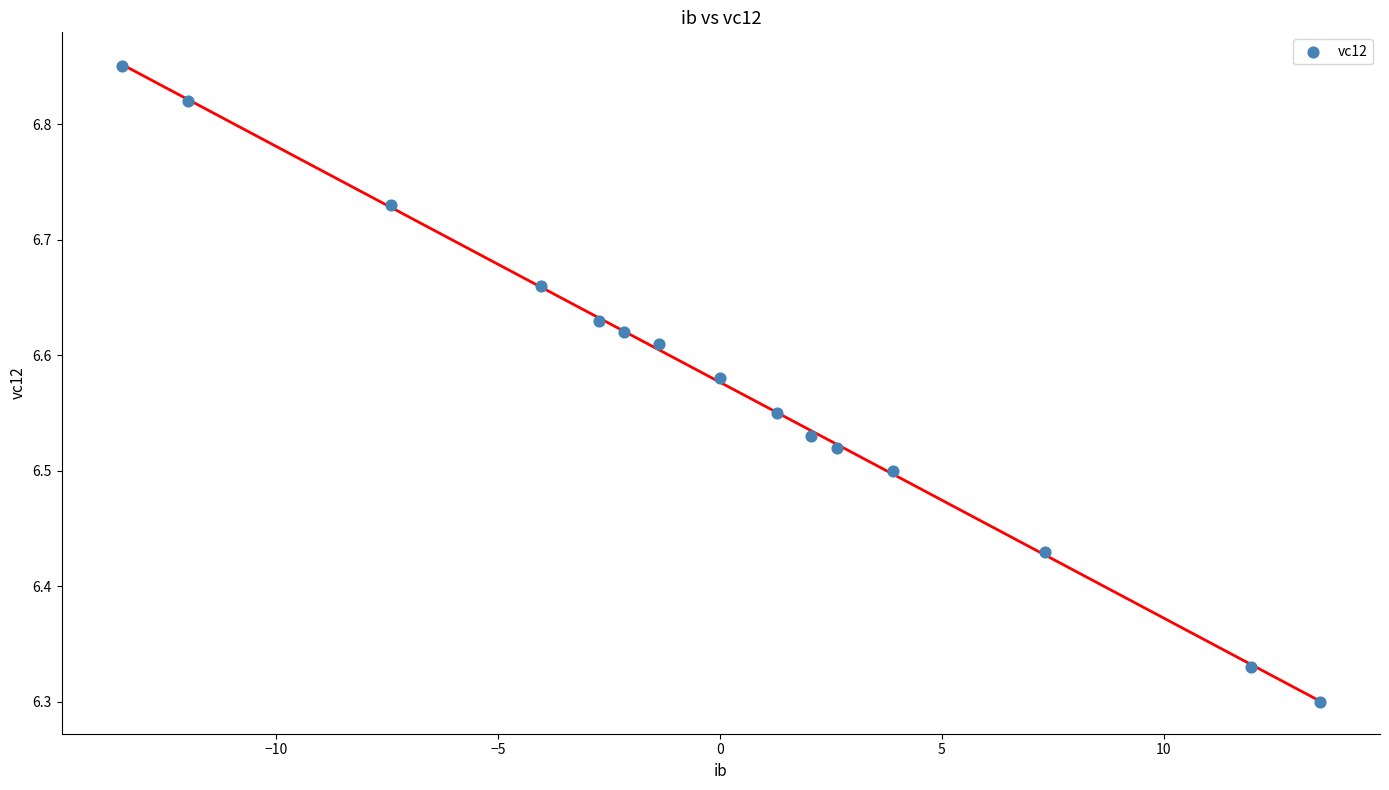

What is the range of X values (max minus min)?

27.0